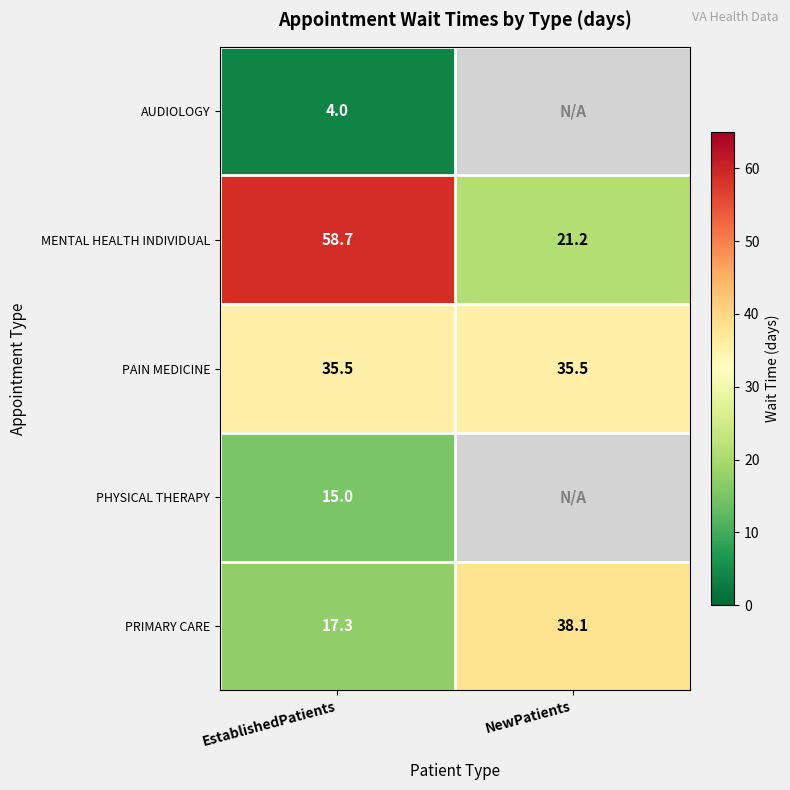

What is the smallest value displayed?

4.0